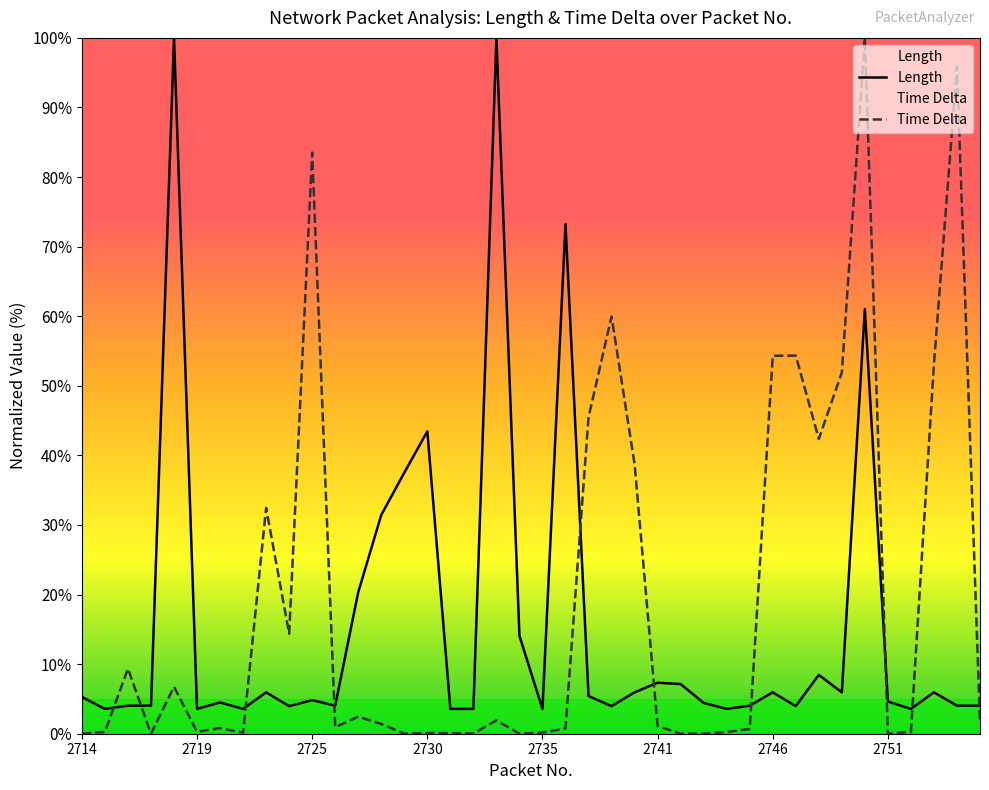

Read the Length value at 12.

20.3